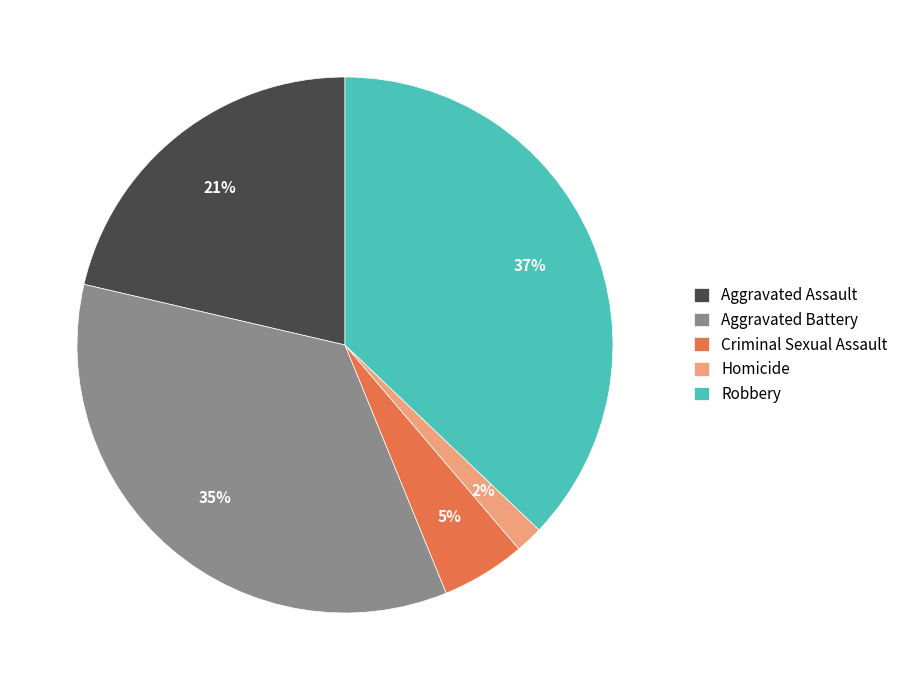

Is it true that Aggravated Assault is 8% of the pie?

False